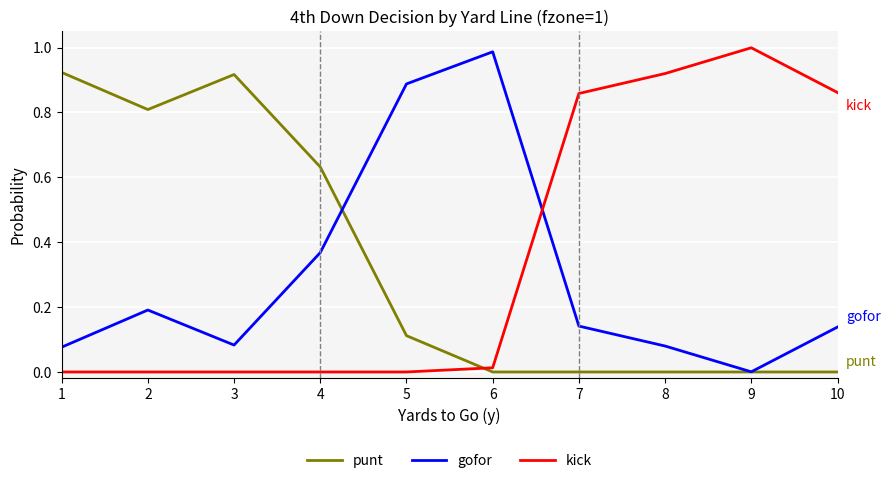

Where is the first local minimum for punt?

2